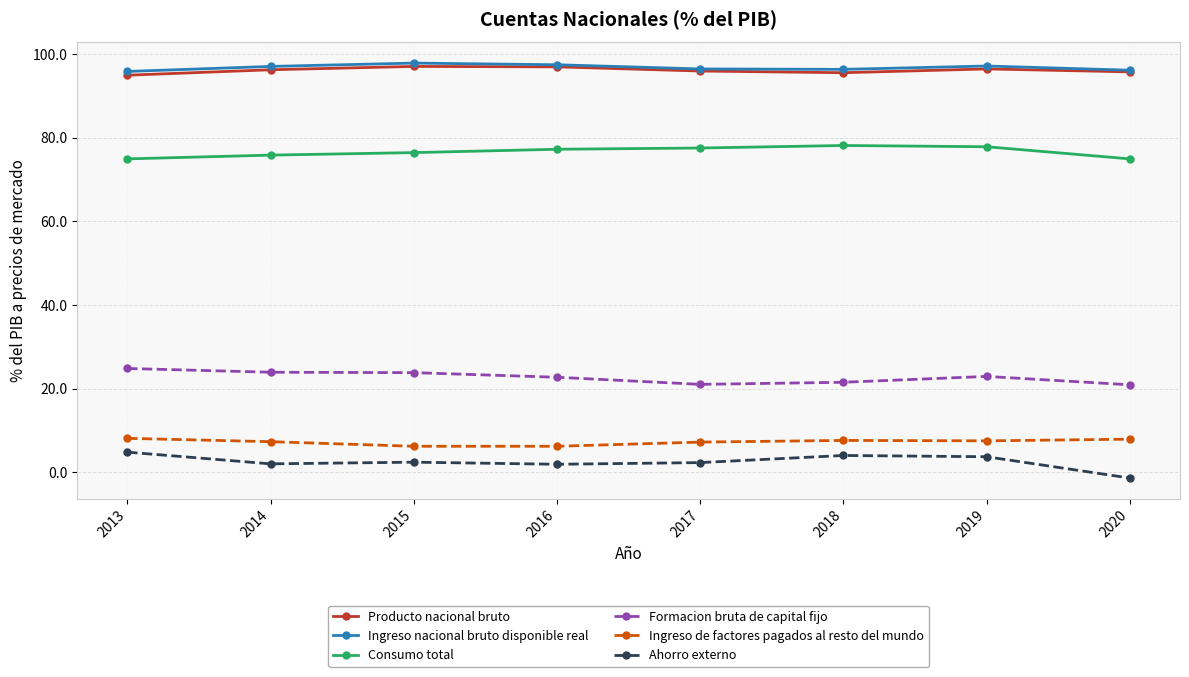

Is the value of Consumo total at 2019 greater than the value of Ingreso de factores pagados al resto del mundo at 2017?

Yes